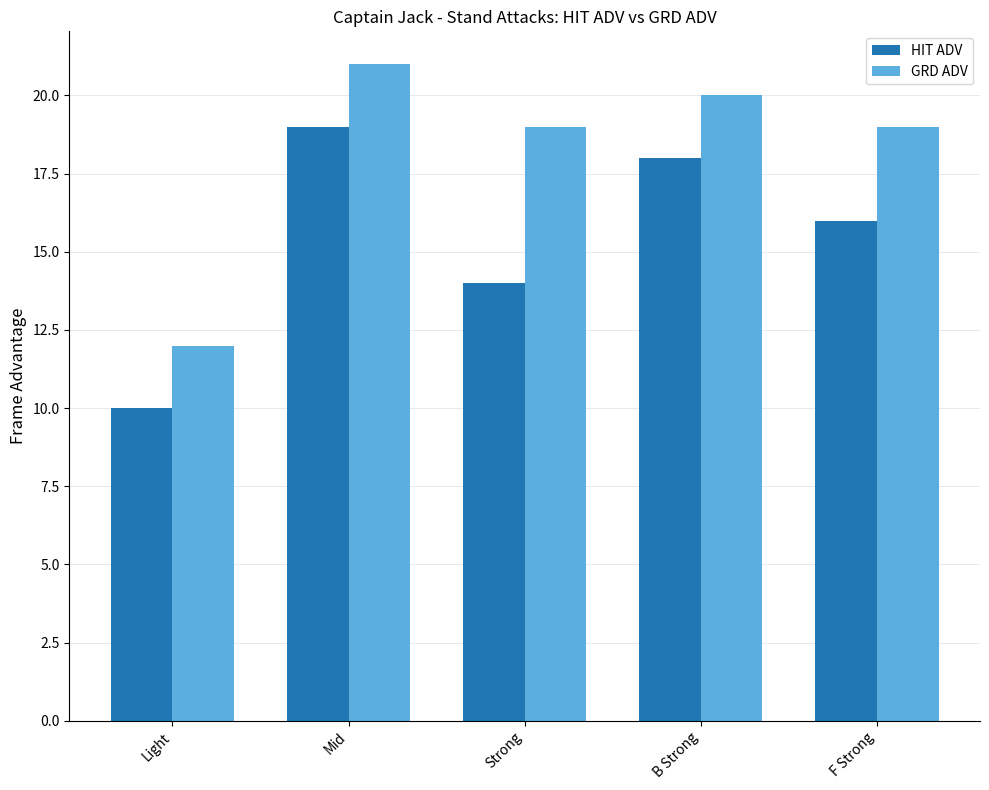

What is the spread (max minus min) of values at B Strong?

2